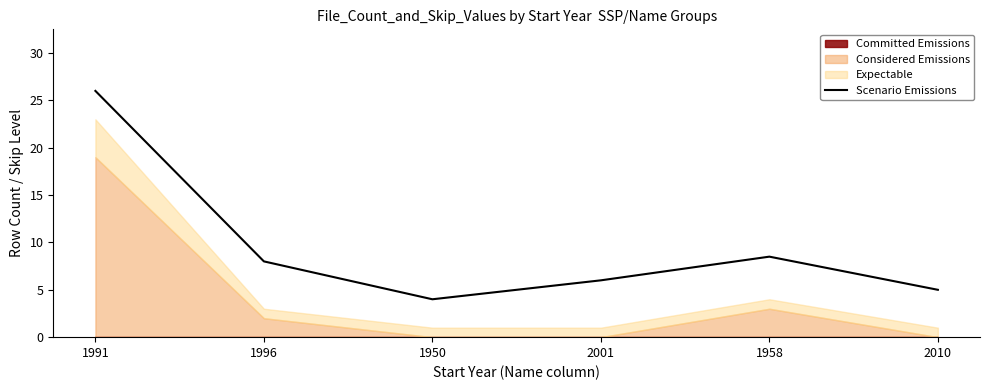

Approximately how many times larger is the value at 1991 compared to 2001?

4.3